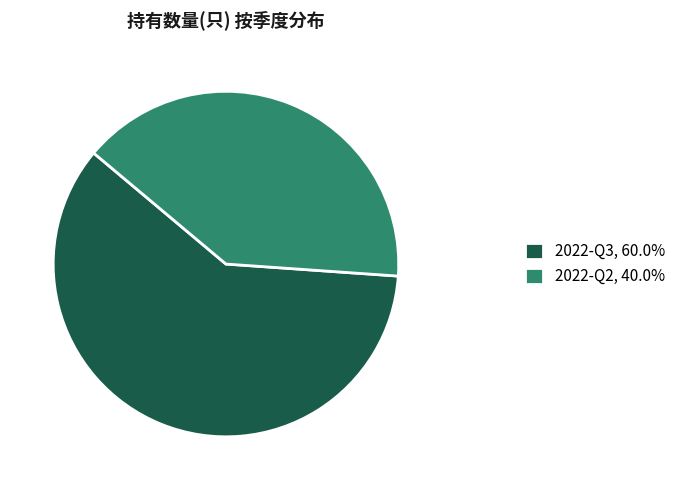

Is it true that 2022-Q2 is 40% of the pie?

True